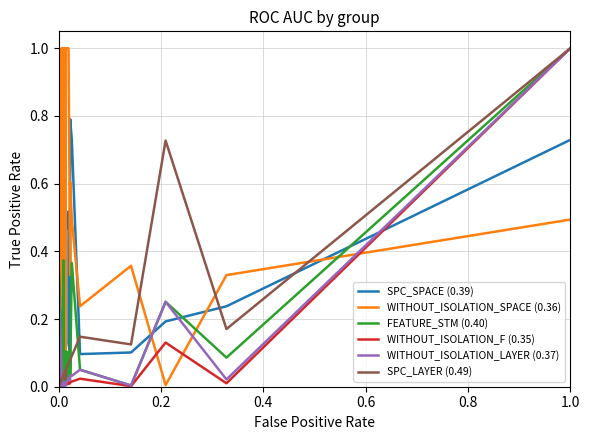

How many lines are shown in the chart?

6